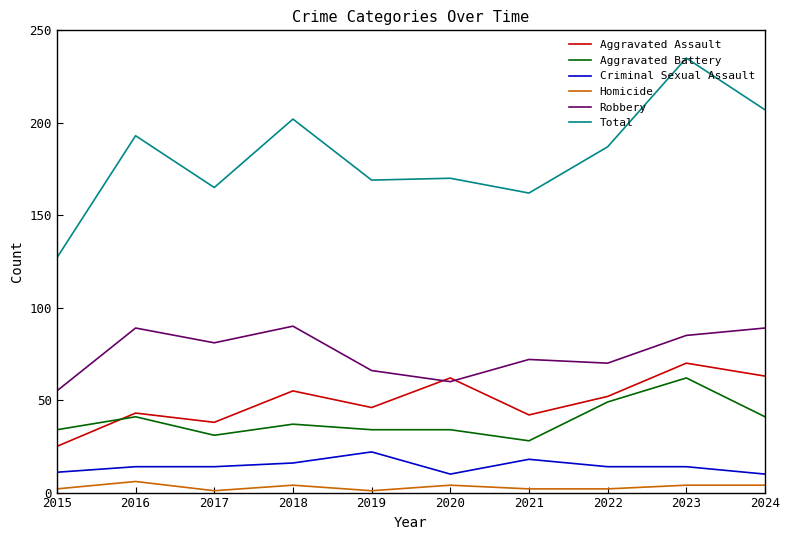

At which label does Aggravated Assault first exceed 52?

2018